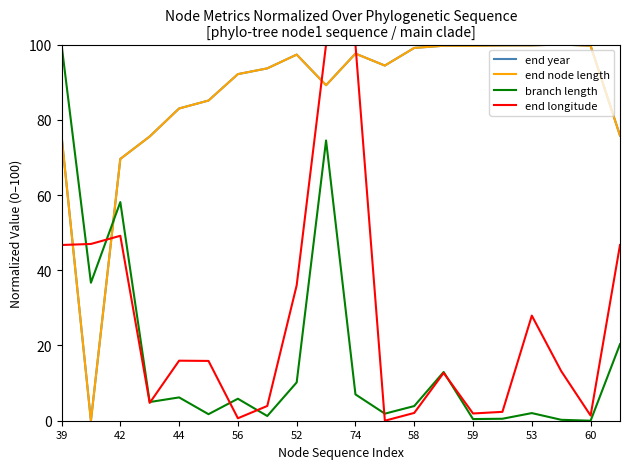

In end year, how many points are higher than both neighbors (excluding endpoints)?

4